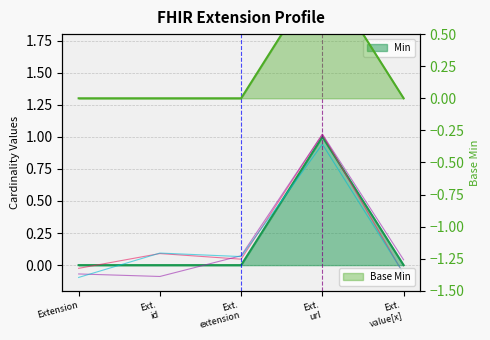

At how many categories does at least one series exceed 0?

4